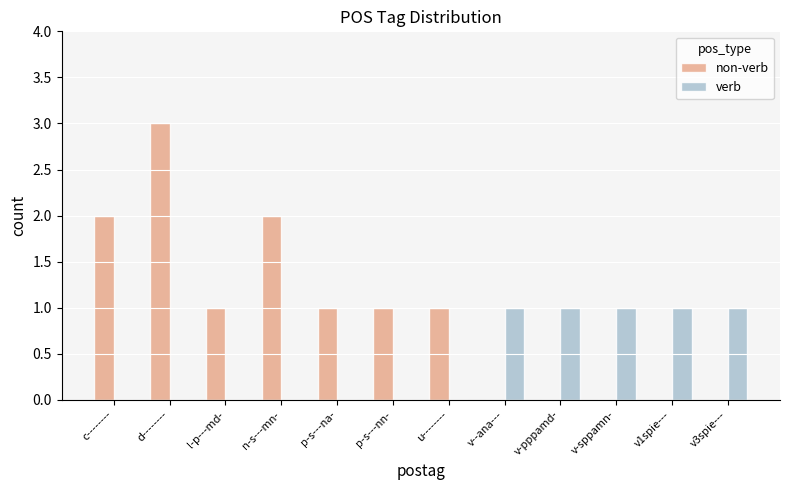

The value of verb at l-p---md- is -1. True or false?

False